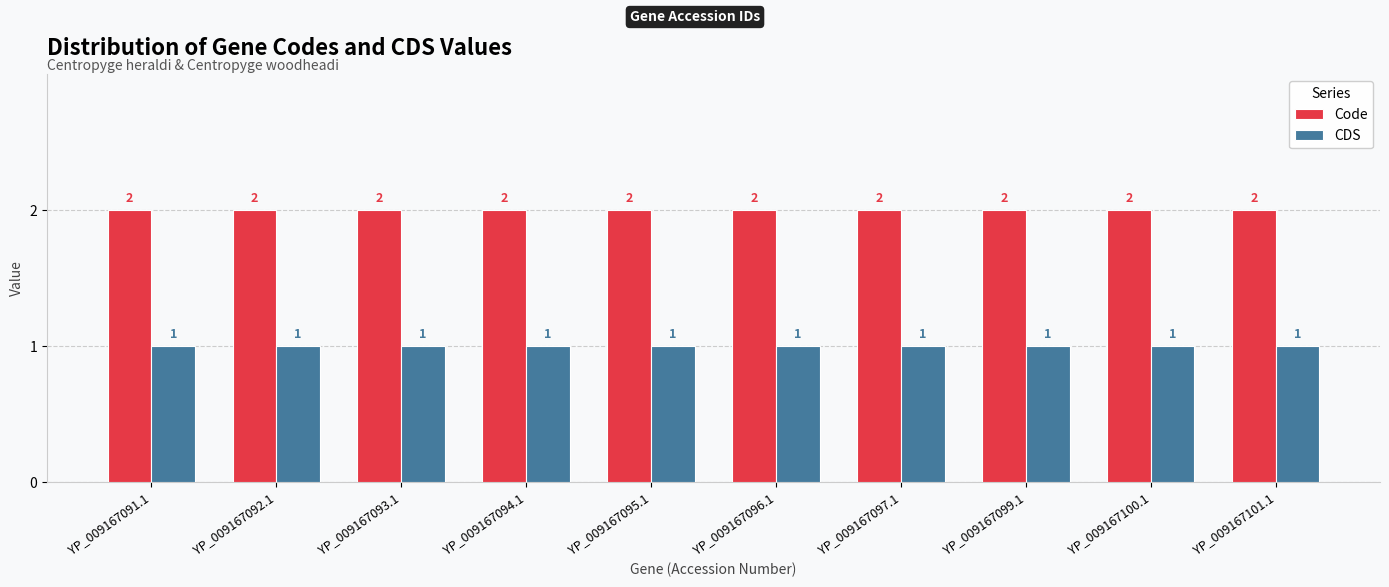

True or false: CDS has a value of 2 at YP_009167096.1.

False